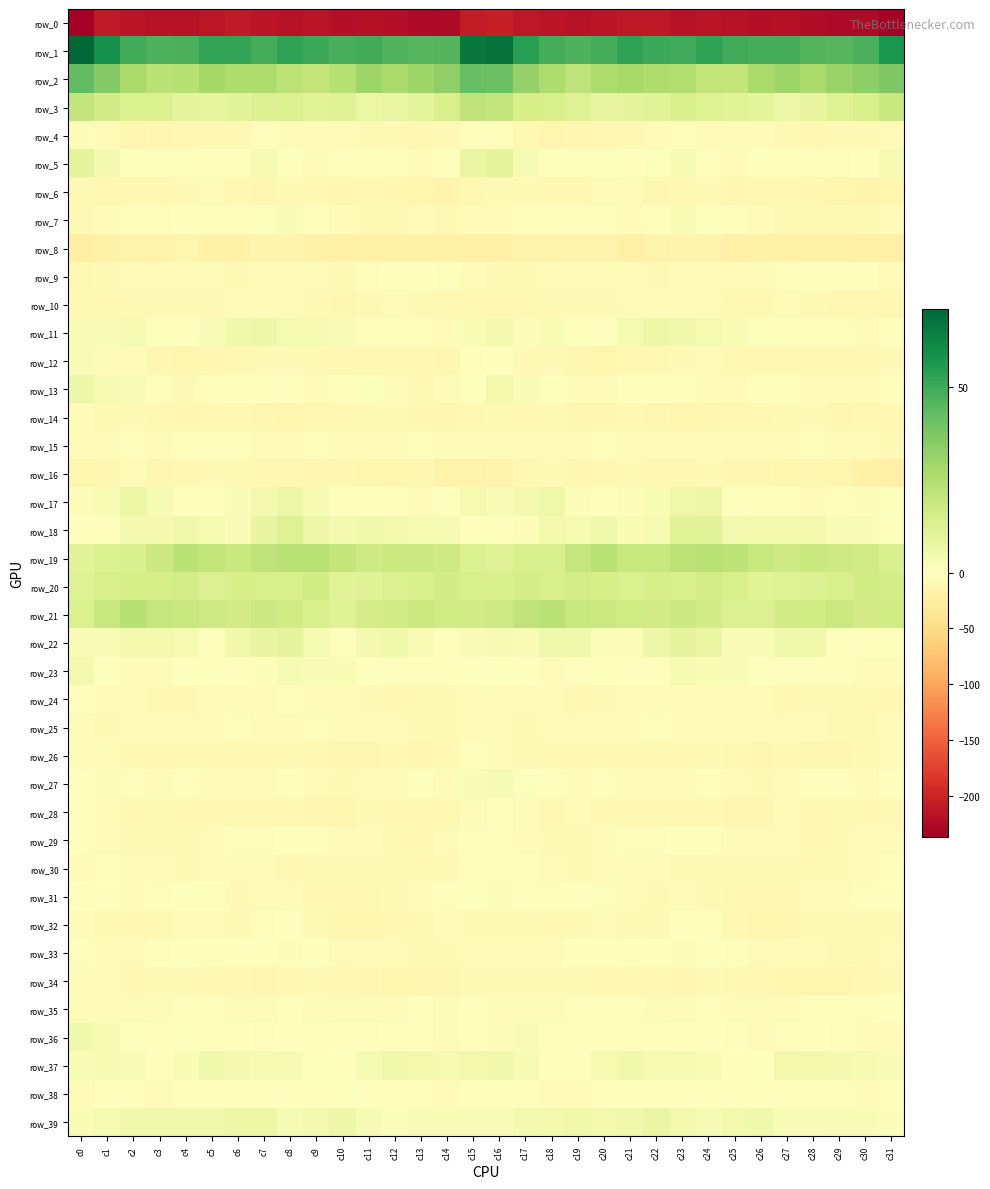

Which series changed the most between c16 and c24?

row_2